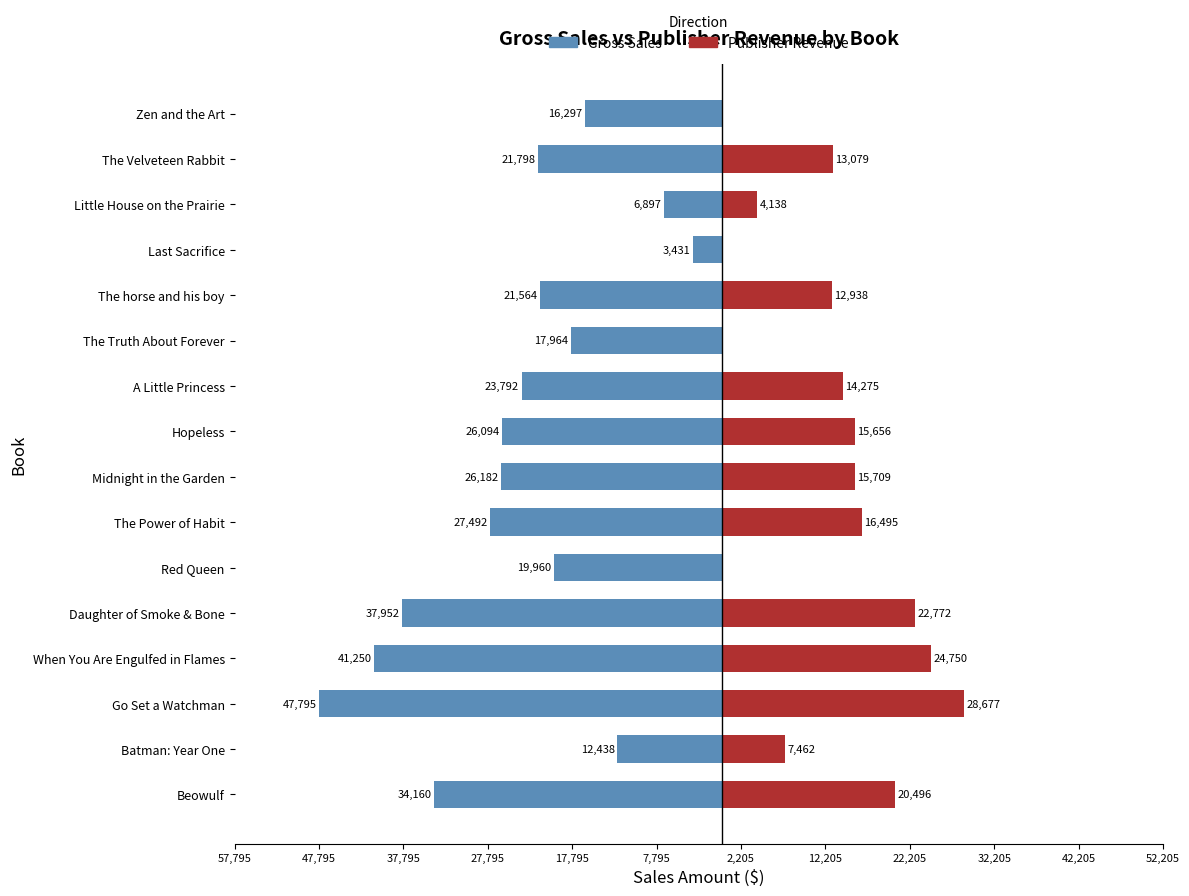

Are the bars horizontal?

Yes